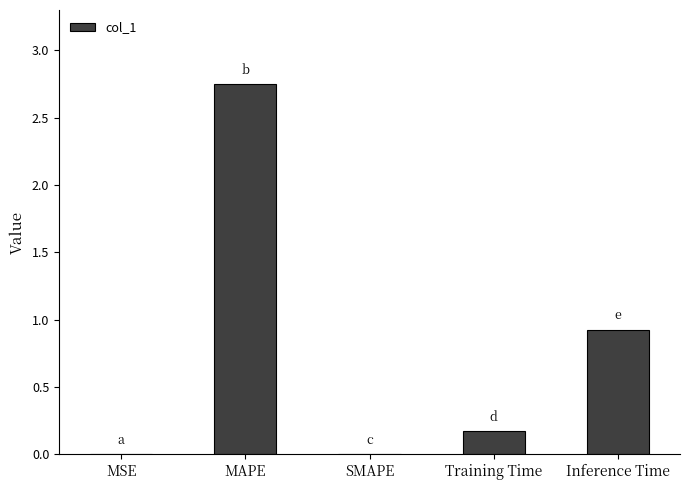

Does the chart contain stacked bars?

No